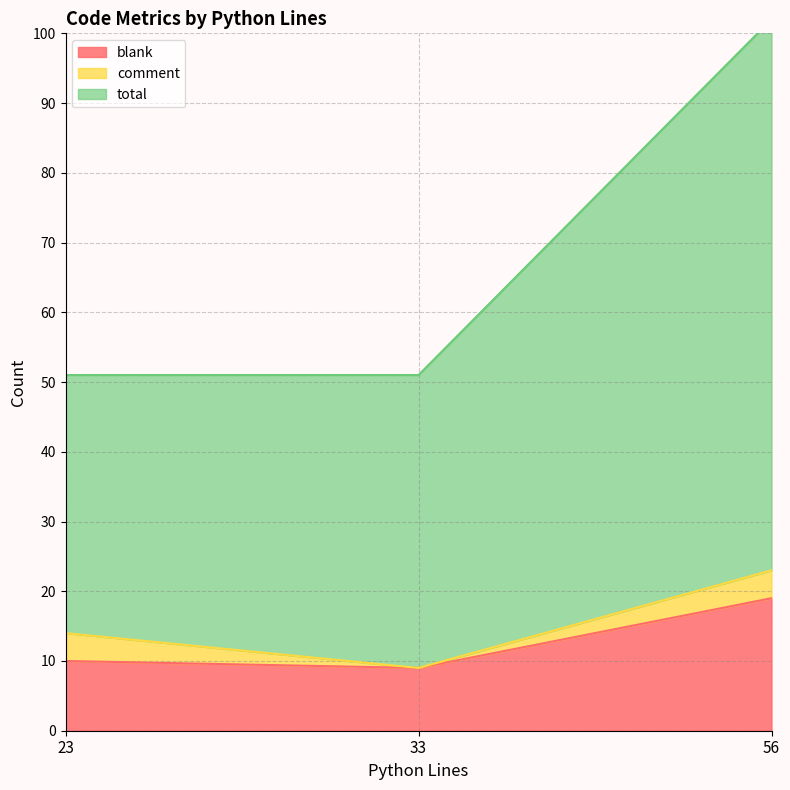

What is the approximate value of total at 33?

51